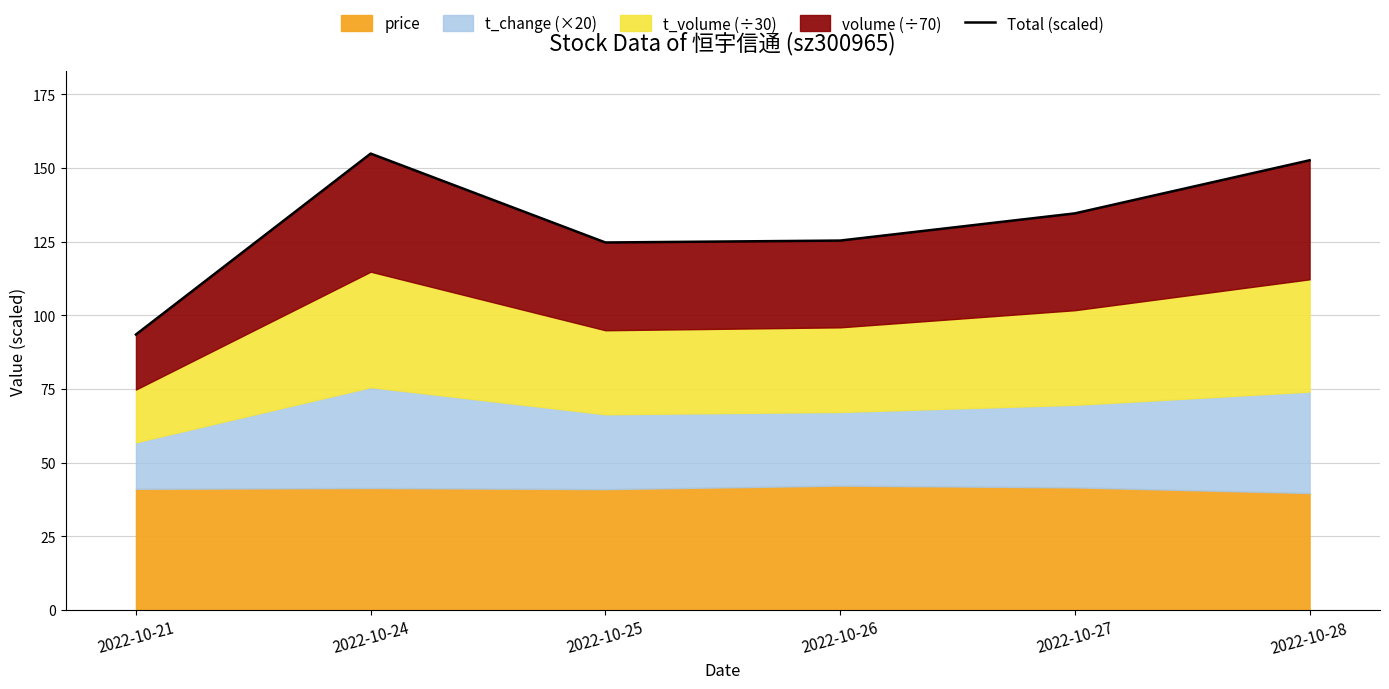

True or false: the data shows 186.3 at 2022-10-25.

False